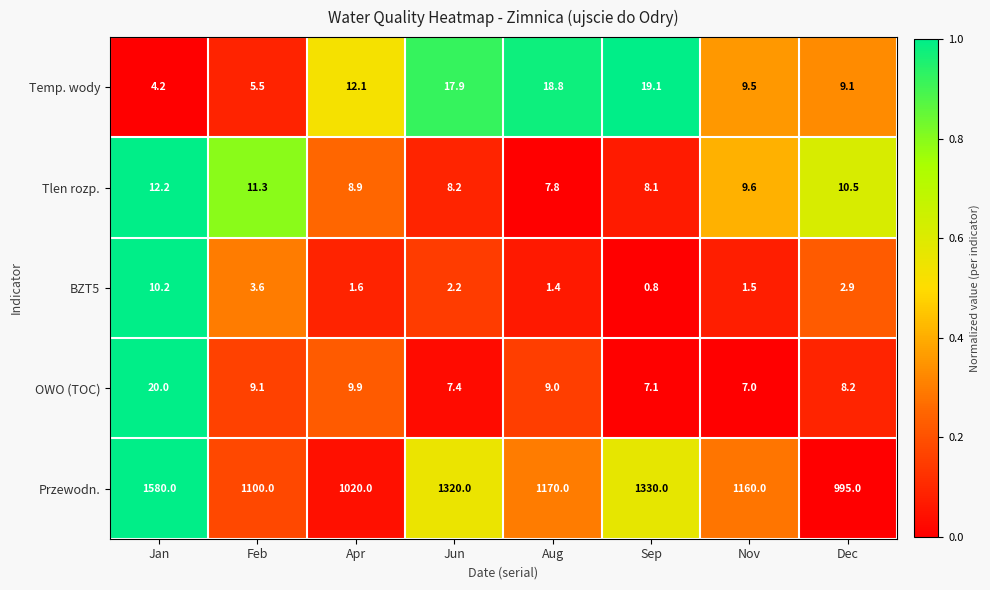

List the series in order of their peak value, highest first.

Przewodn., OWO (TOC), Temp. wody, Tlen rozp., BZT5